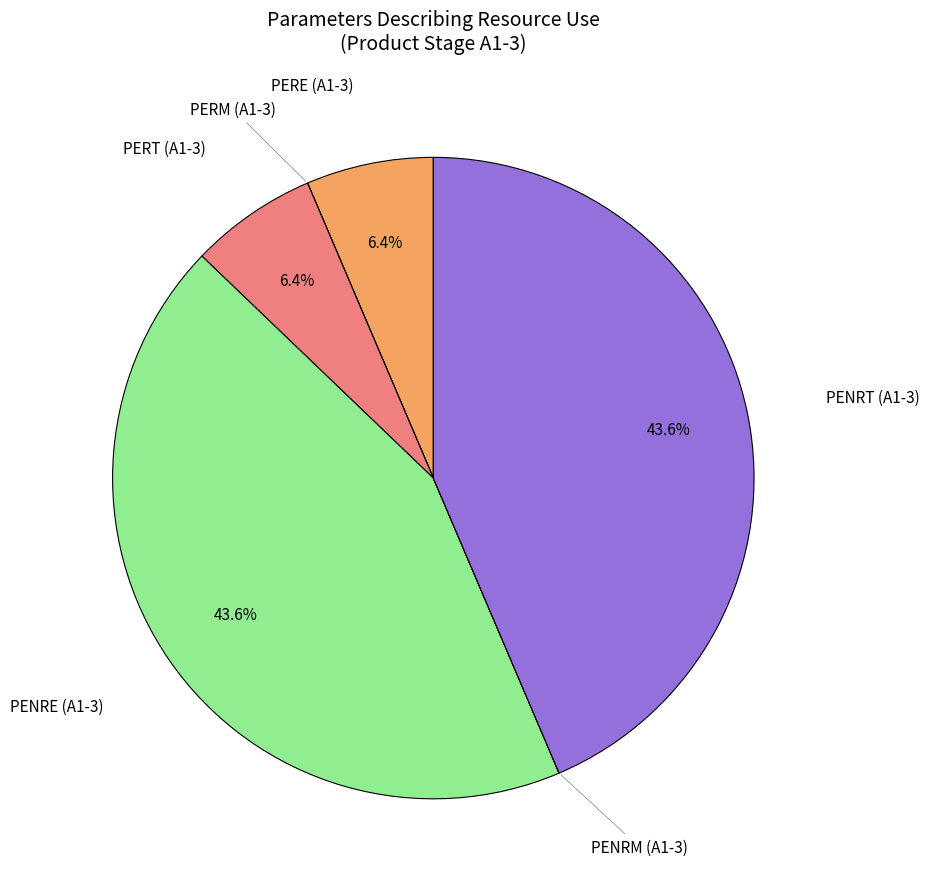

Is there a majority slice in this chart?

No